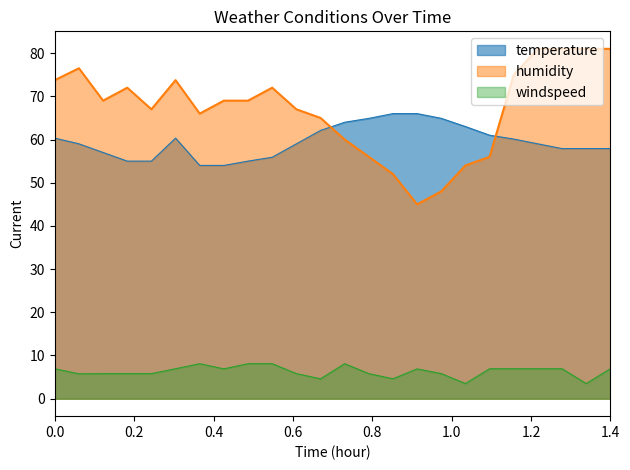

Which series has the largest total across all categories?

humidity